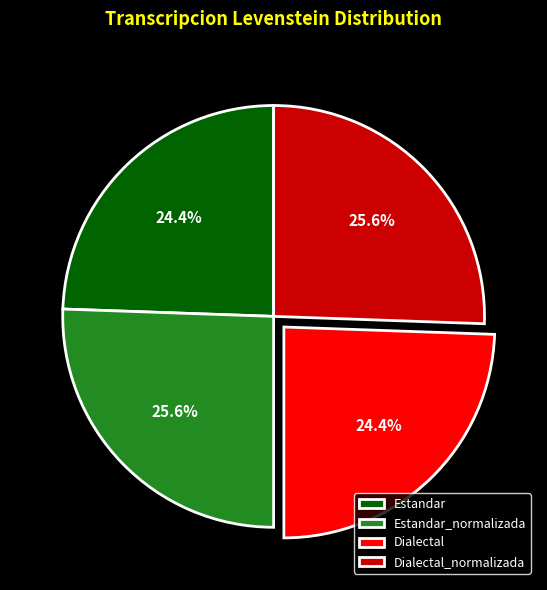

What portion of the pie excludes Estandar?

75.6%